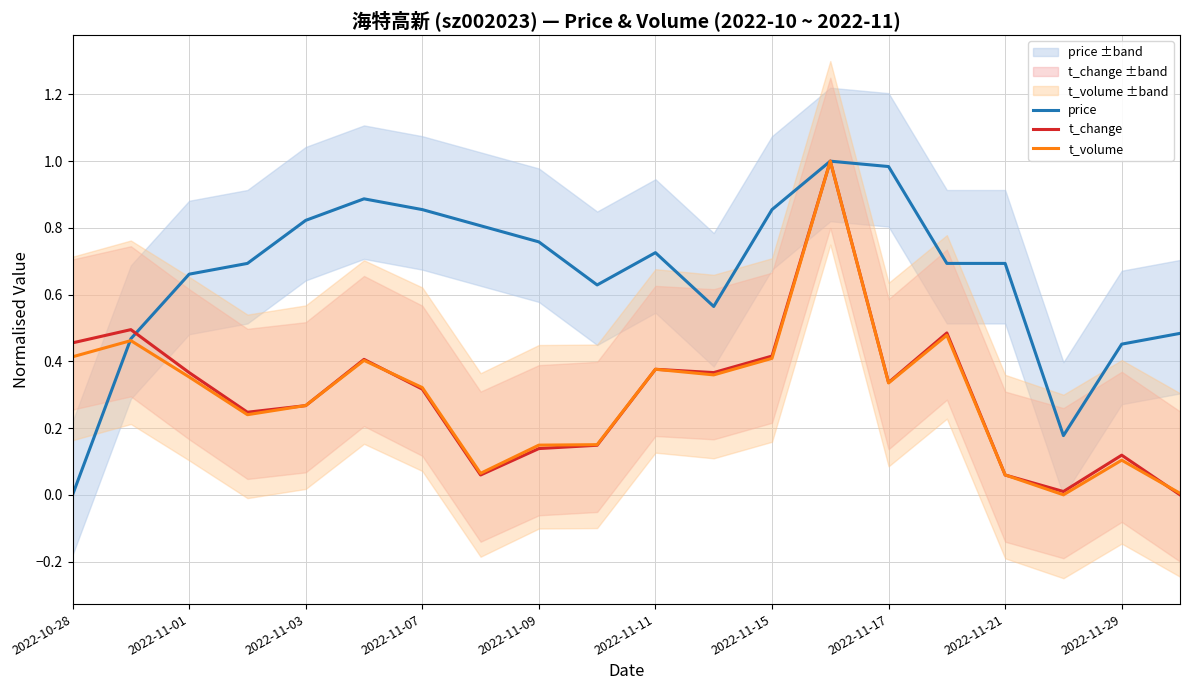

Which series has the largest range (max minus min)?

price